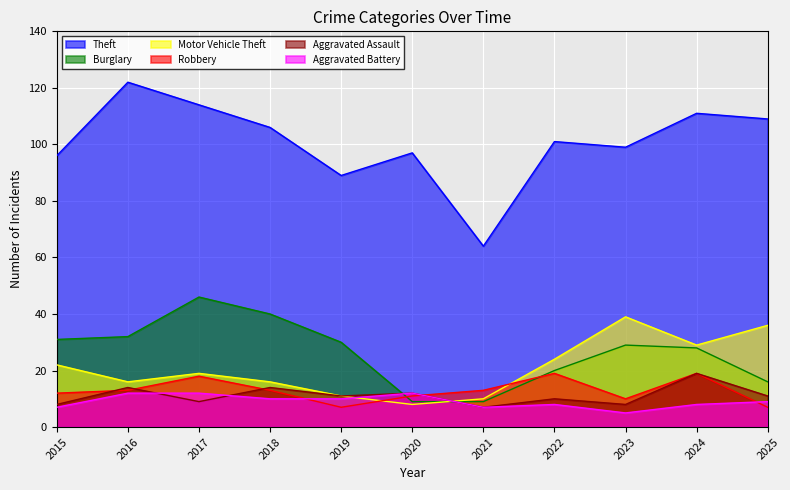

Which has a higher value, 2018 or 2023?

2018